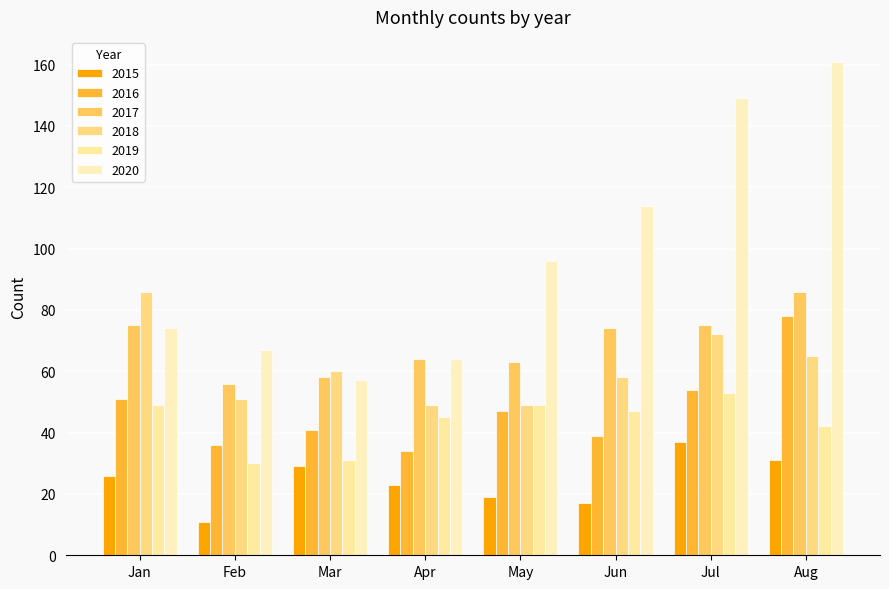

Which series has the largest total across all categories?

2020